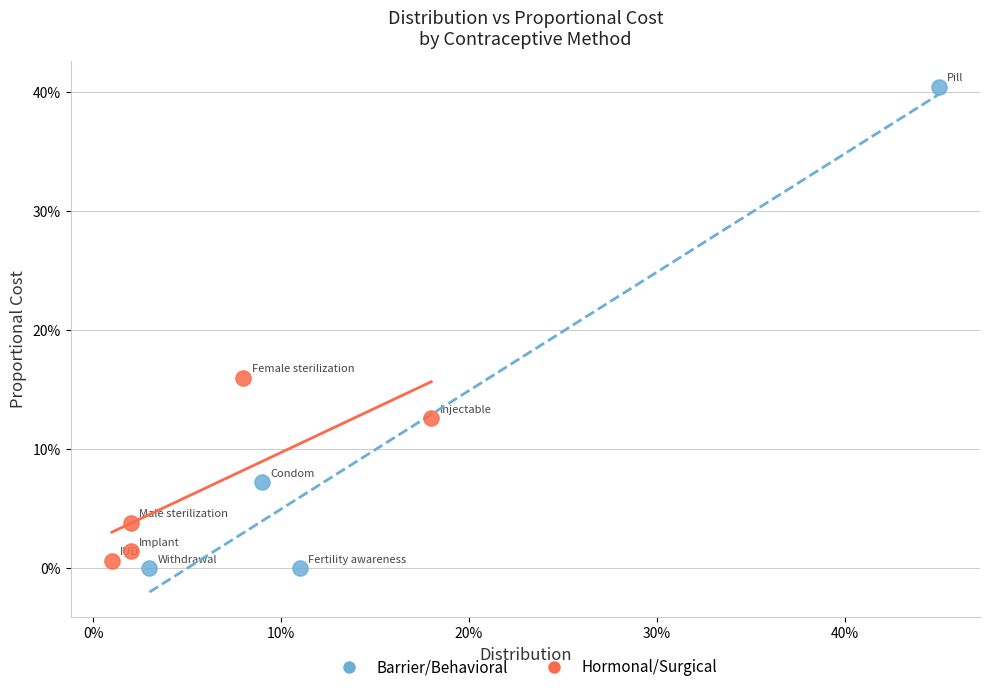

What are all the series names shown in the legend?

Barrier/Behavioral, Hormonal/Surgical